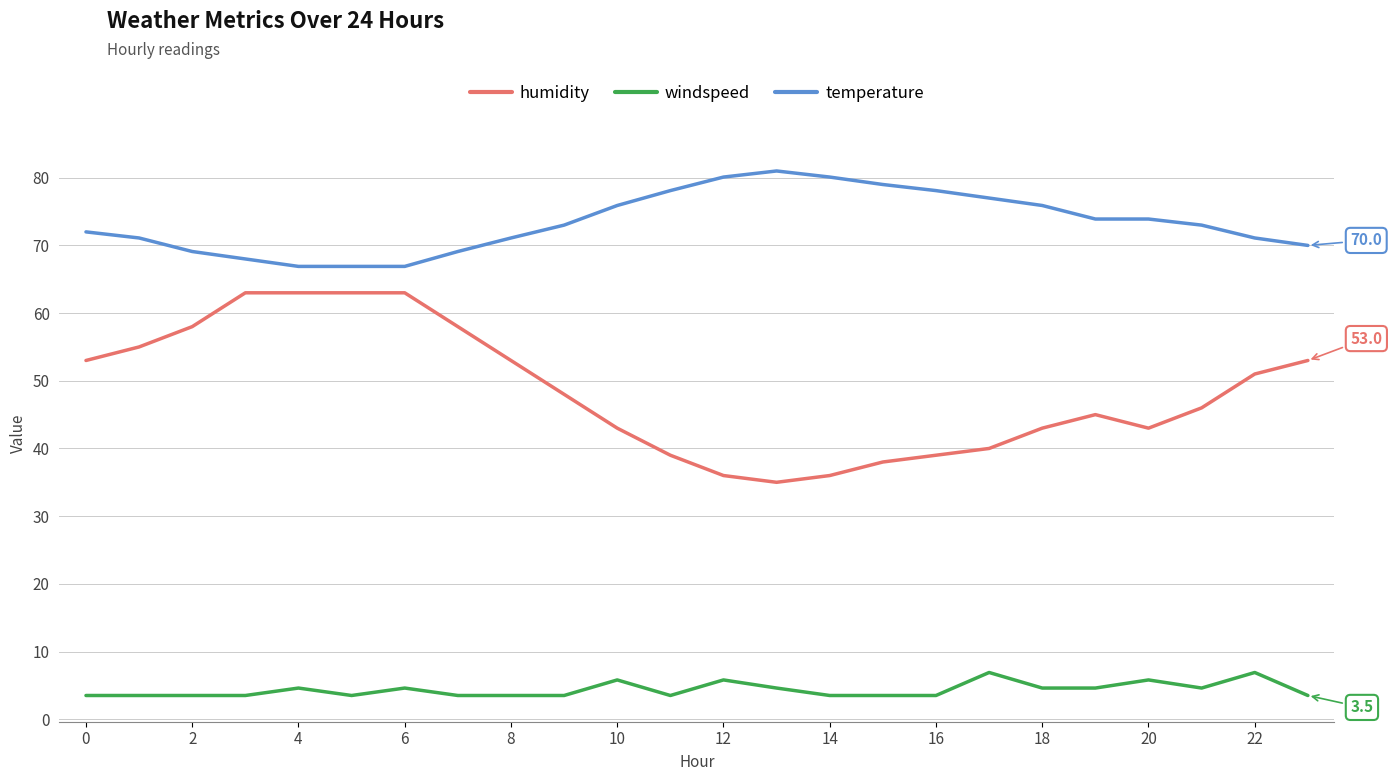

True or false: windspeed and temperature intersect in this chart.

False